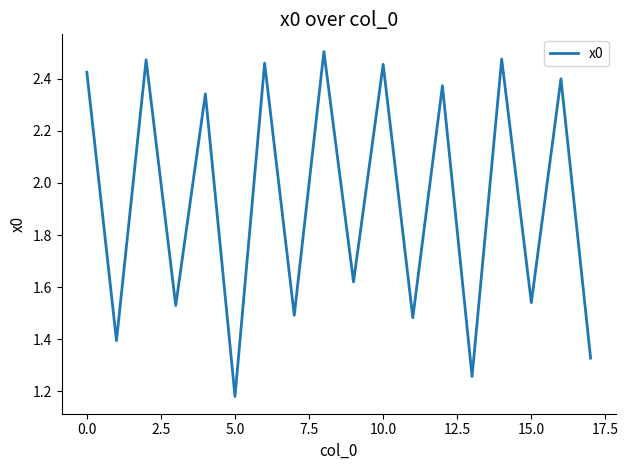

Does the chart have visible grid lines?

No